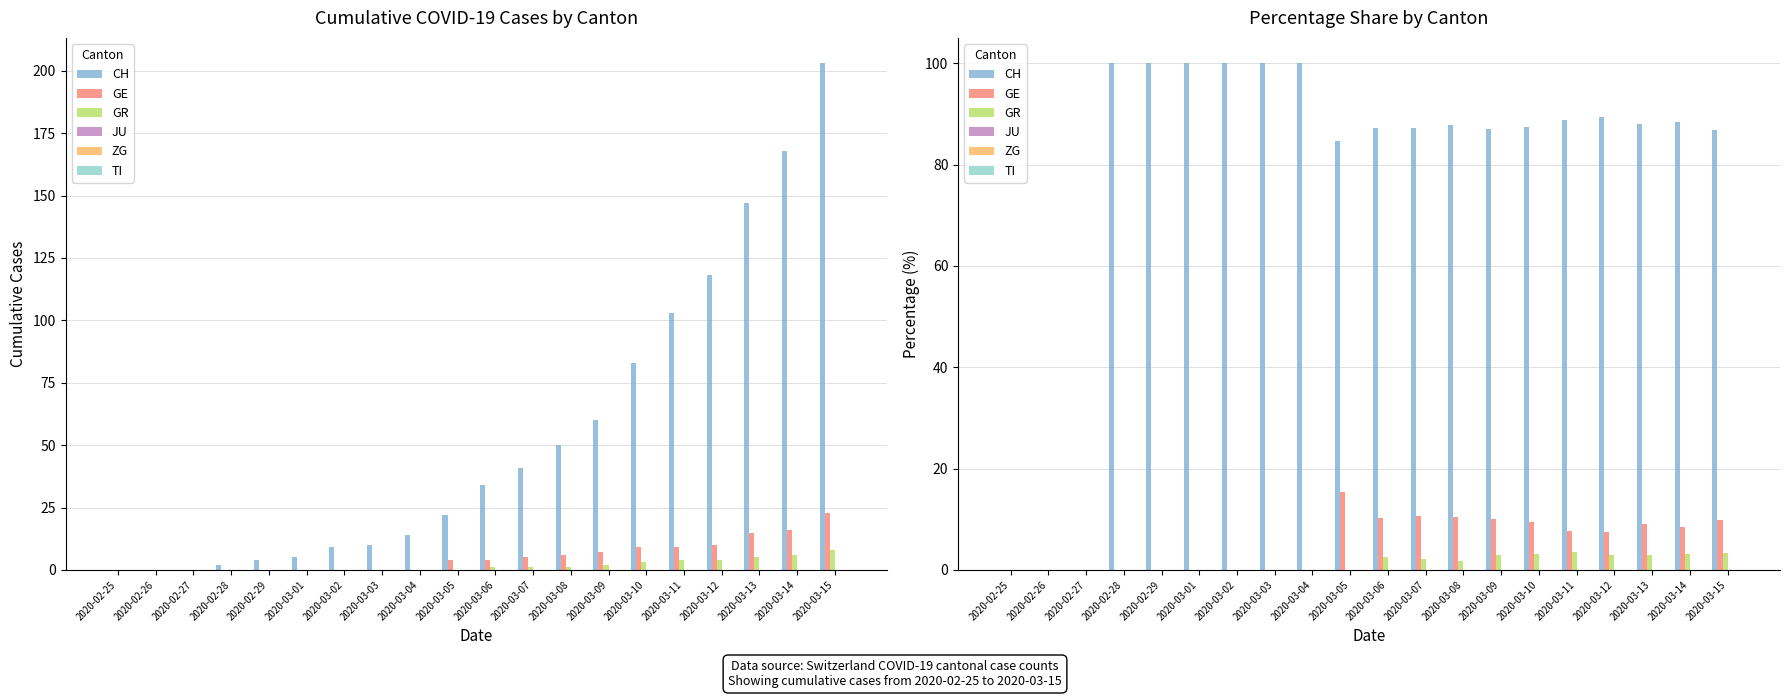

Reading left to right, list all the values displayed in this chart.

CH: 0.0	0.0	0.0	100.0	100.0	100.0	100.0	100.0	100.0	84.6	87.2	87.2	87.7	87.0	87.4	88.8	89.4	88.0	88.4	86.8
GE: 0.0	0.0	0.0	0.0	0.0	0.0	0.0	0.0	0.0	15.4	10.3	10.6	10.5	10.1	9.5	7.8	7.6	9.0	8.4	9.8
GR: 0.0	0.0	0.0	0.0	0.0	0.0	0.0	0.0	0.0	0.0	2.6	2.1	1.8	2.9	3.2	3.4	3.0	3.0	3.2	3.4
JU: 0.0	0.0	0.0	0.0	0.0	0.0	0.0	0.0	0.0	0.0	0.0	0.0	0.0	0.0	0.0	0.0	0.0	0.0	0.0	0.0
ZG: 0.0	0.0	0.0	0.0	0.0	0.0	0.0	0.0	0.0	0.0	0.0	0.0	0.0	0.0	0.0	0.0	0.0	0.0	0.0	0.0
TI: 0.0	0.0	0.0	0.0	0.0	0.0	0.0	0.0	0.0	0.0	0.0	0.0	0.0	0.0	0.0	0.0	0.0	0.0	0.0	0.0